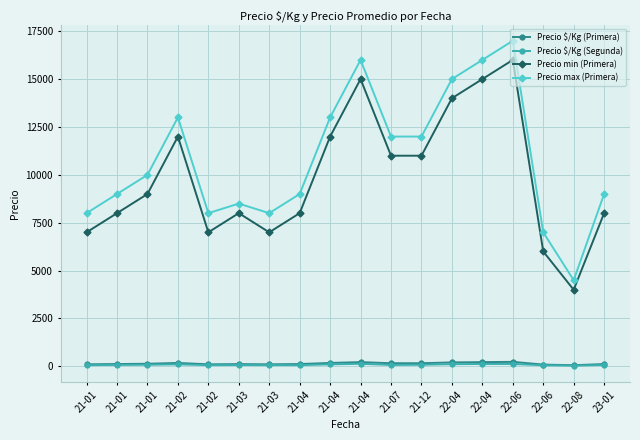

How many lines are shown in the chart?

4